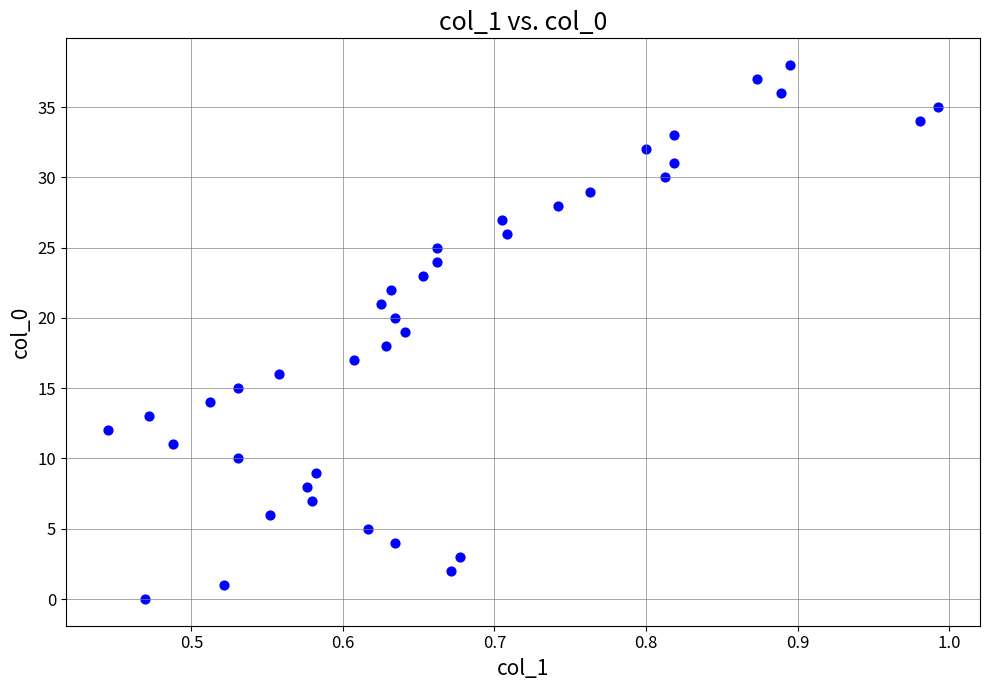

What is the range of Y values (max minus min)?

38